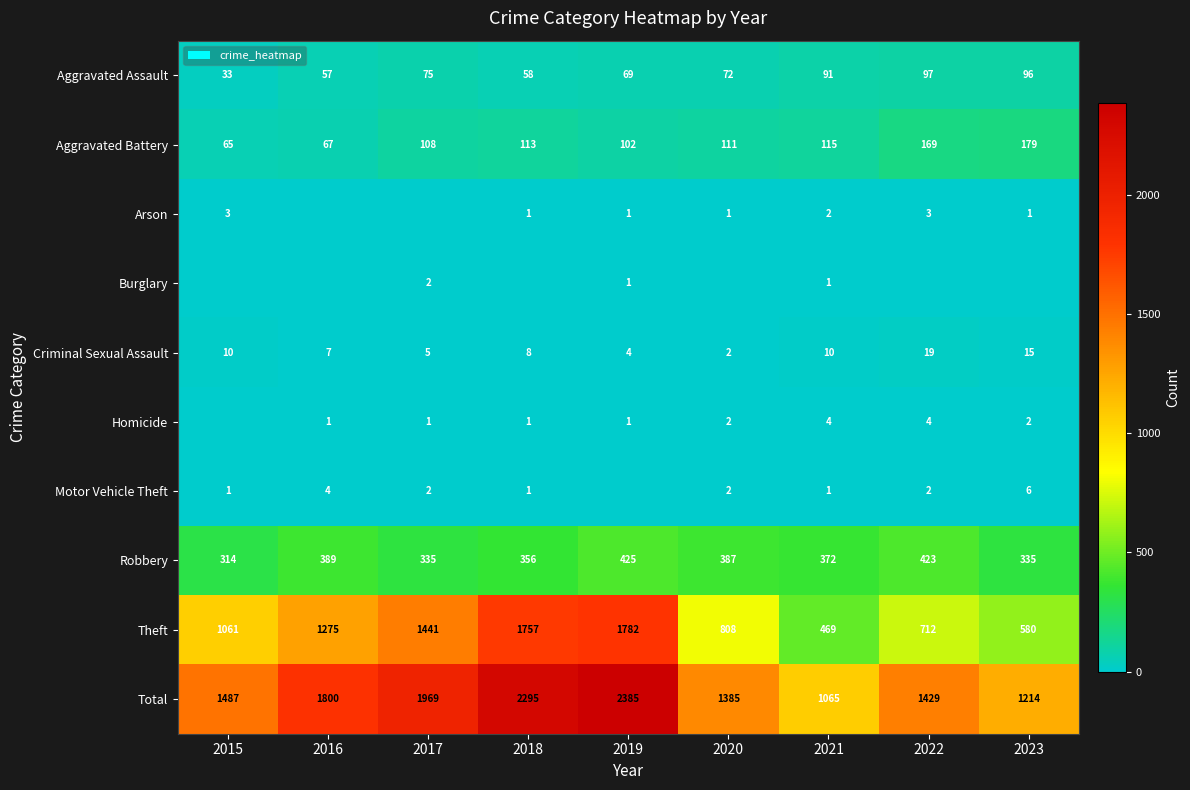

What is the difference between the Aggravated Battery values at 2015 and 2019?

37